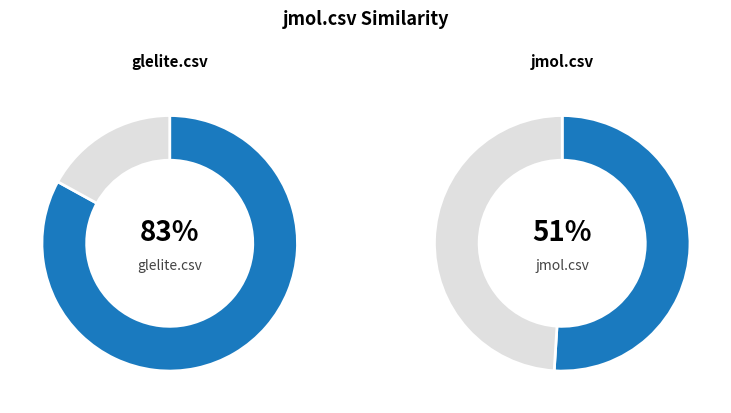

What is the smallest slice in the pie chart?

jmol.csv